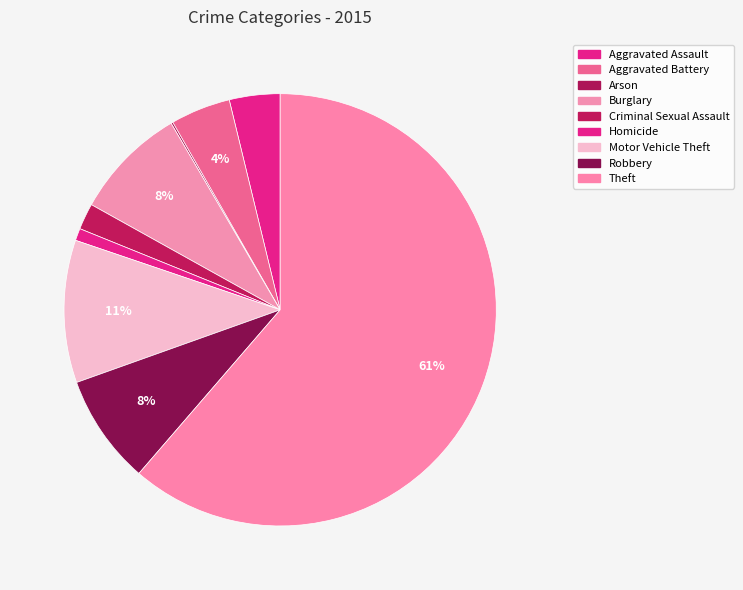

Which slice is the largest?

Theft